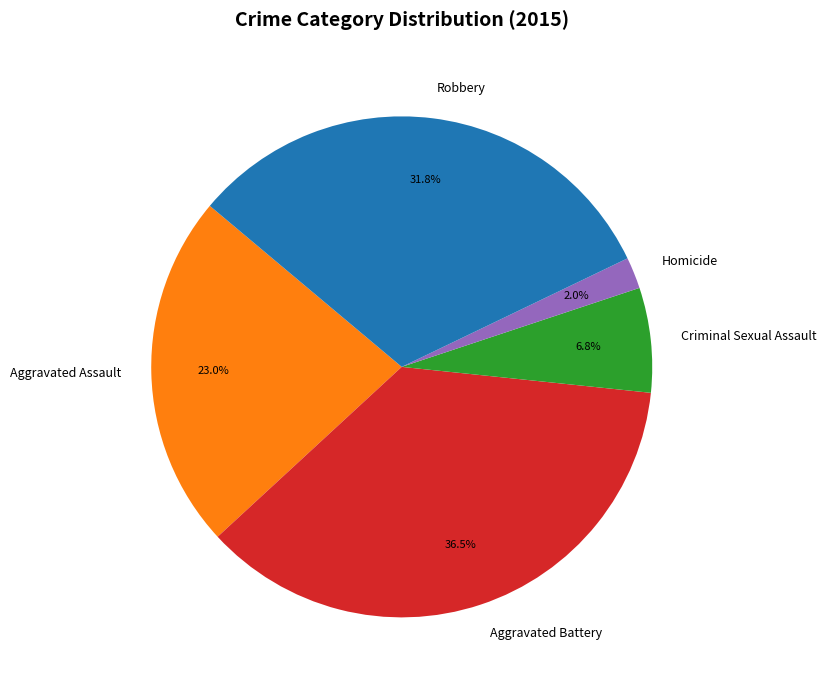

How many segments does this pie chart have?

5